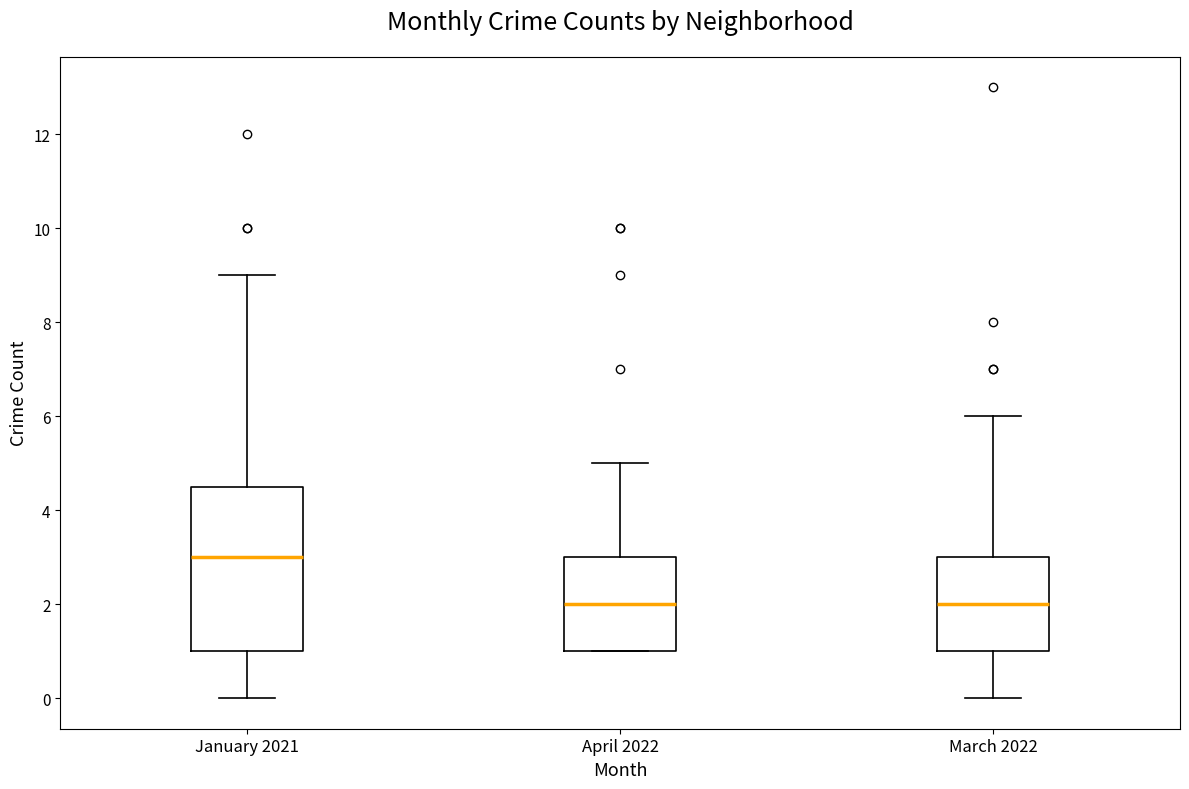

Reading left to right, read every box against the y-axis: the position of its median line, the range the box covers, and the ends of its whiskers. The values are not printed on the chart, so give them approximately, as read against the axis.

January 2021: median 3.0, box 1.0 to 4.6, whiskers 0.0 to 9.0
April 2022: median 2.0, box 1.0 to 3.0, whiskers 1.0 to 5.0
March 2022: median 2.0, box 1.0 to 3.0, whiskers 0.0 to 6.0